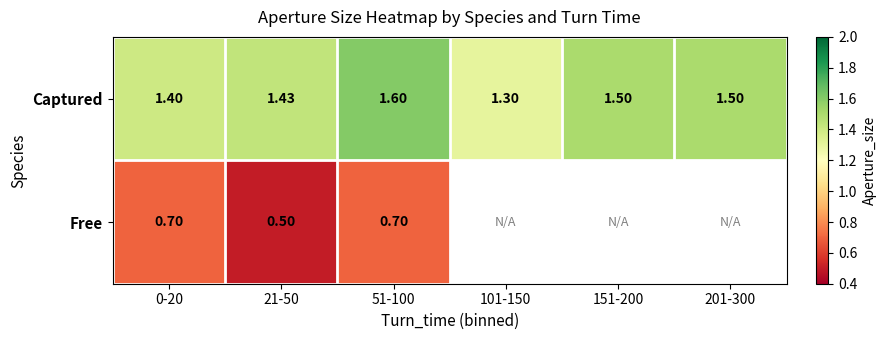

Rank the series at 0-20 from lowest to highest value.

Free, Captured